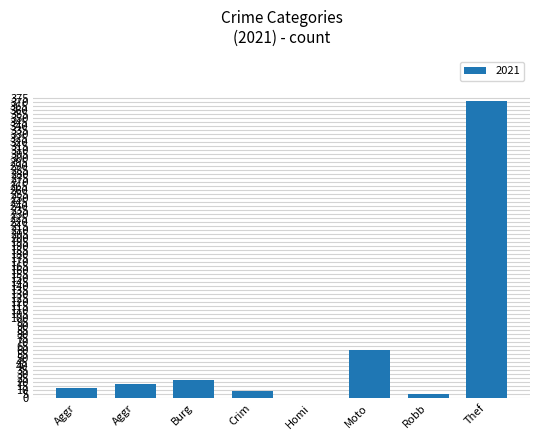

How many categories are shown in the chart?

8